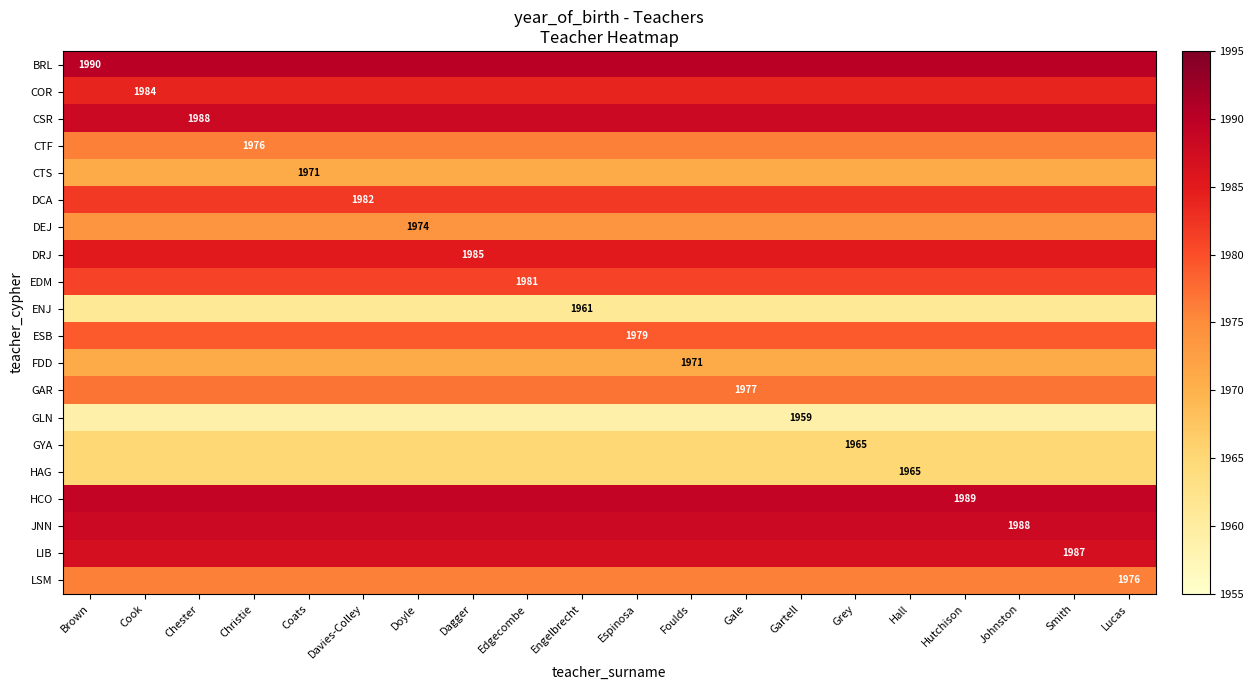

Is the value of CTS at Brown greater than the value of CTF at Dagger?

No